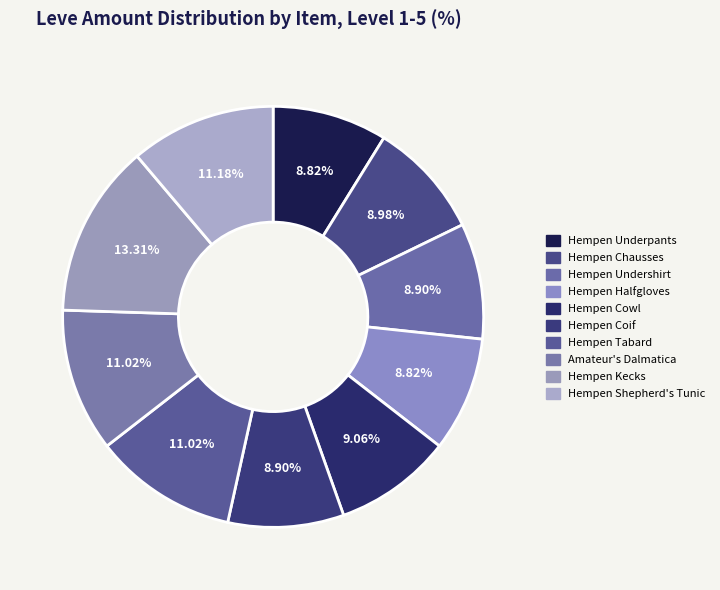

True or false: Amateur's Dalmatica accounts for 17% of the total.

False